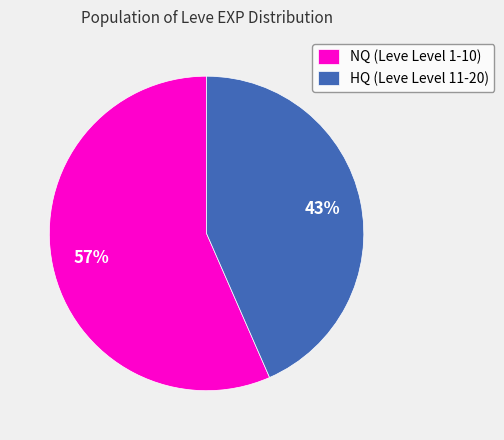

To the nearest percent, what percentage of the pie is NQ (Leve Level 1-10)?

57%